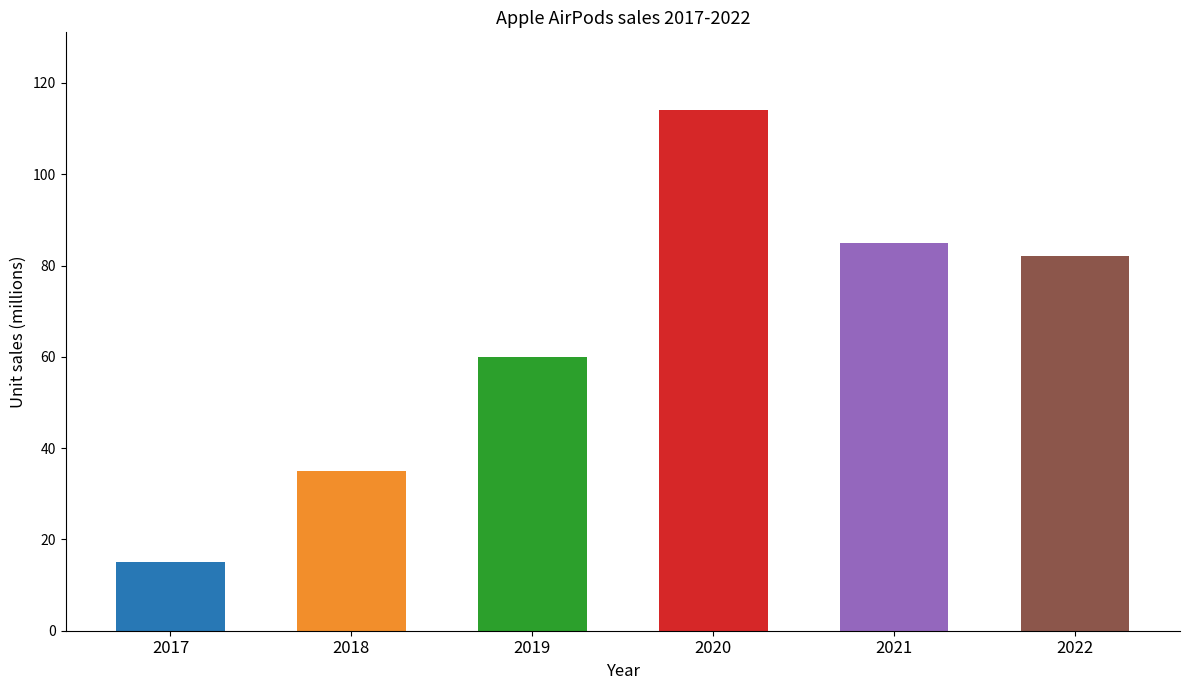

Between 2020 and 2018, which is larger?

2020